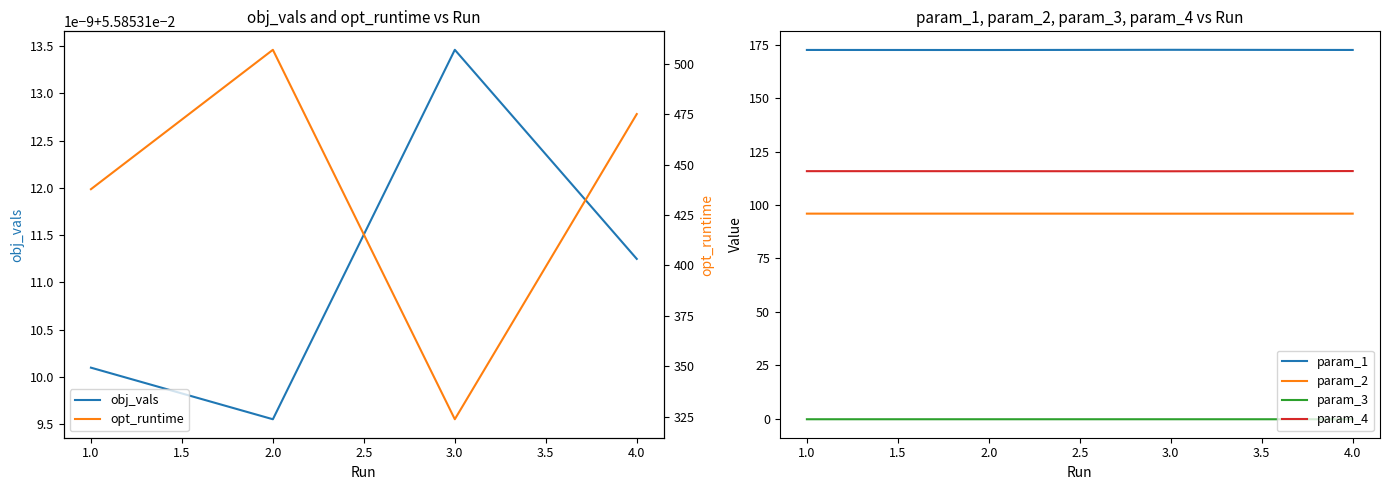

Is it true that param_4 equals 53.2 at 2.0?

False